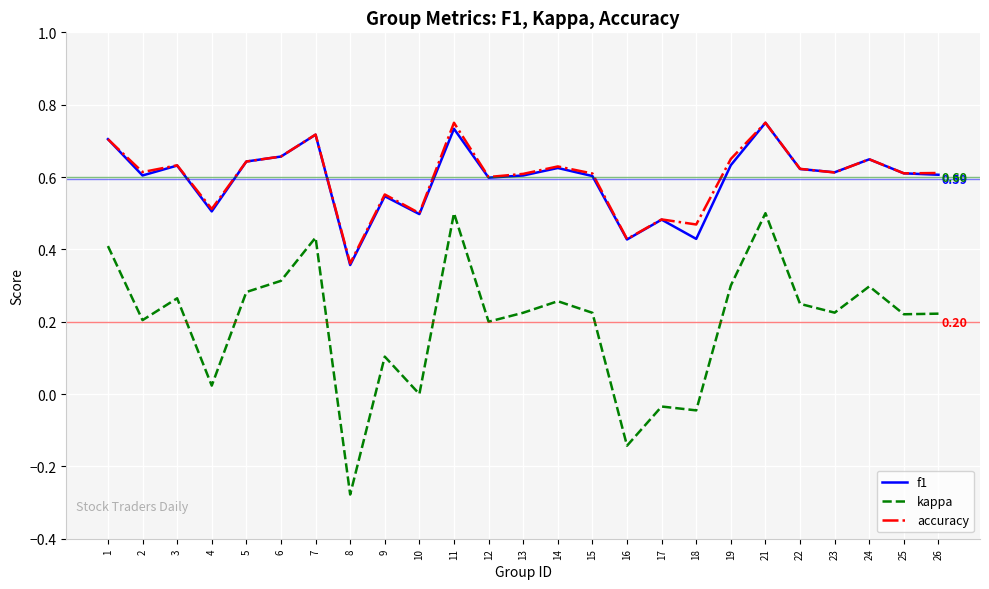

What is the total value across all series at 2?

1.4